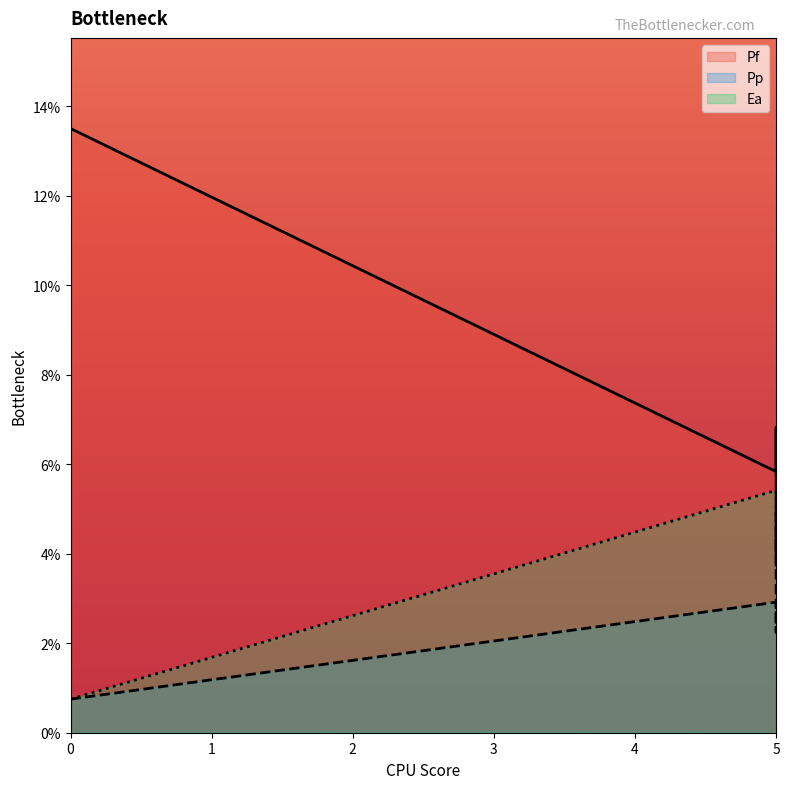

List the series in order of their peak value, highest first.

Pf, Ea, Pp